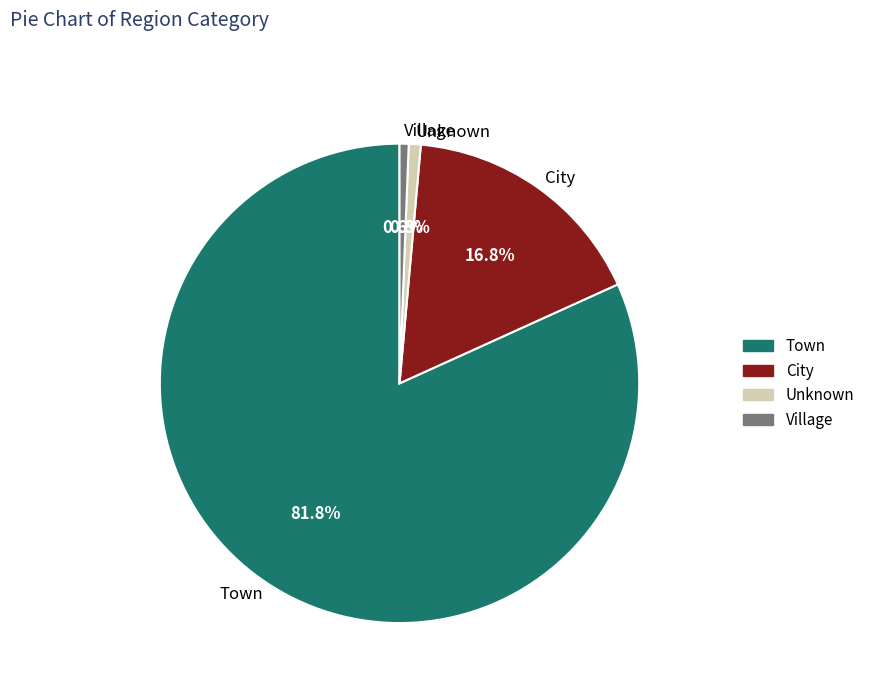

What is the total percentage of Unknown and Town?

82.6%